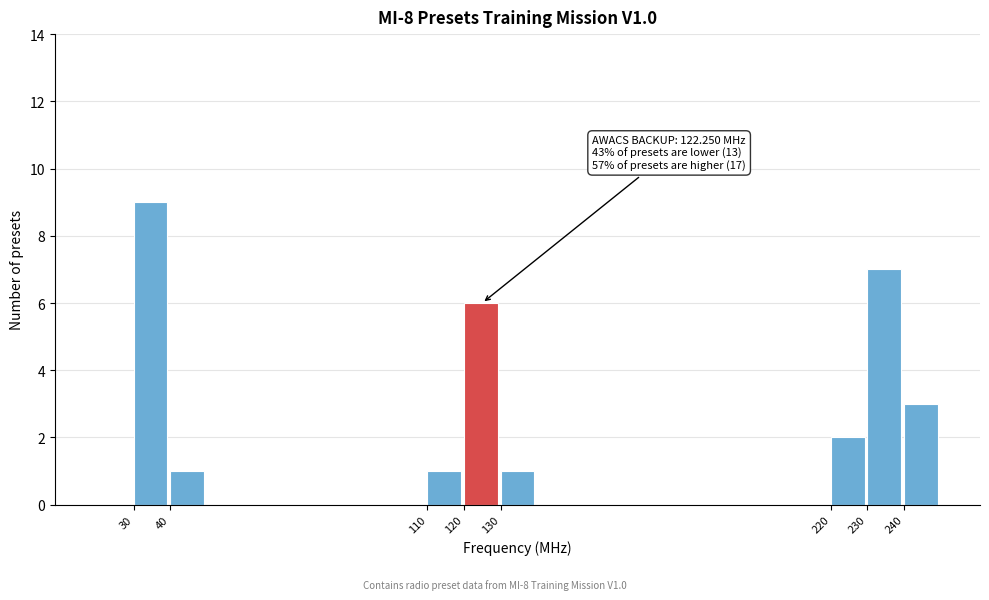

Over which range of the x-axis is the bar tallest?

30 to 40